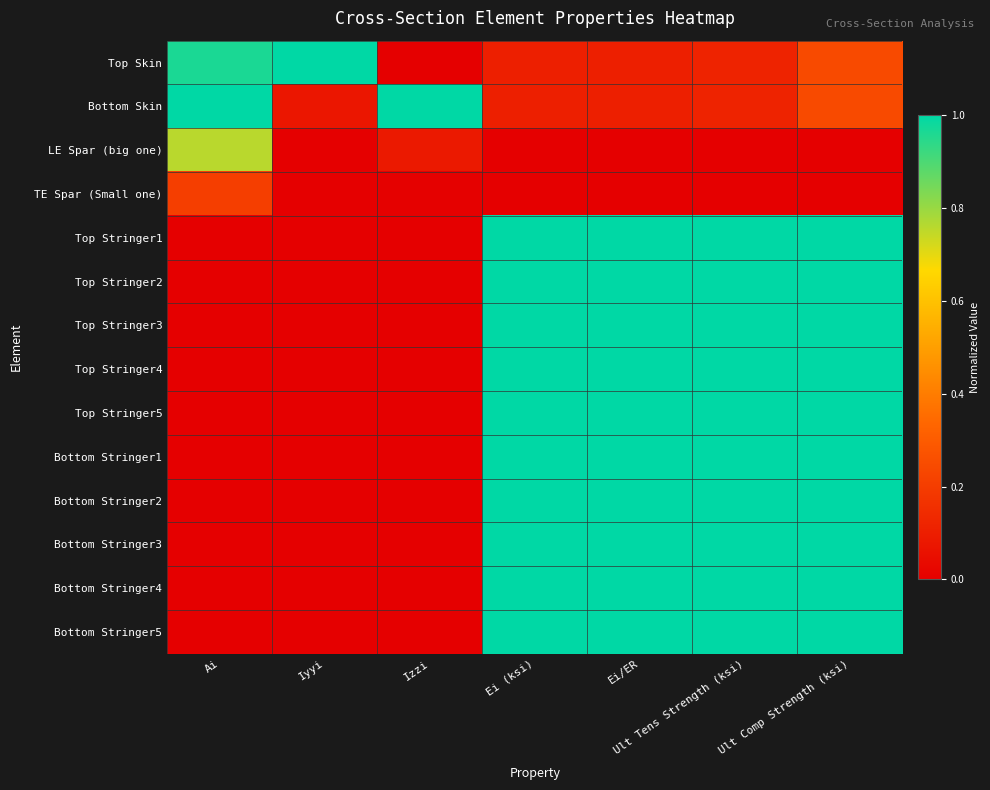

Reading left to right, list all the values displayed in this chart.

Top Skin: Ai=1.0	Iyyi=1.0	Izzi=0.0	Ei (ksi)=0.1	Ei/ER=0.1	Ult Tens Strength (ksi)=0.1	Ult Comp Strength (ksi)=0.2
Bottom Skin: Ai=1.0	Iyyi=0.1	Izzi=1.0	Ei (ksi)=0.1	Ei/ER=0.1	Ult Tens Strength (ksi)=0.1	Ult Comp Strength (ksi)=0.2
LE Spar (big one): Ai=0.8	Iyyi=0.0	Izzi=0.1	Ei (ksi)=0.0	Ei/ER=0.0	Ult Tens Strength (ksi)=0.0	Ult Comp Strength (ksi)=0.0
TE Spar (Small one): Ai=0.2	Iyyi=0.0	Izzi=0.0	Ei (ksi)=0.0	Ei/ER=0.0	Ult Tens Strength (ksi)=0.0	Ult Comp Strength (ksi)=0.0
Top Stringer1: Ai=0.0	Iyyi=0.0	Izzi=0.0	Ei (ksi)=1.0	Ei/ER=1.0	Ult Tens Strength (ksi)=1.0	Ult Comp Strength (ksi)=1.0
Top Stringer2: Ai=0.0	Iyyi=0.0	Izzi=0.0	Ei (ksi)=1.0	Ei/ER=1.0	Ult Tens Strength (ksi)=1.0	Ult Comp Strength (ksi)=1.0
Top Stringer3: Ai=0.0	Iyyi=0.0	Izzi=0.0	Ei (ksi)=1.0	Ei/ER=1.0	Ult Tens Strength (ksi)=1.0	Ult Comp Strength (ksi)=1.0
Top Stringer4: Ai=0.0	Iyyi=0.0	Izzi=0.0	Ei (ksi)=1.0	Ei/ER=1.0	Ult Tens Strength (ksi)=1.0	Ult Comp Strength (ksi)=1.0
Top Stringer5: Ai=0.0	Iyyi=0.0	Izzi=0.0	Ei (ksi)=1.0	Ei/ER=1.0	Ult Tens Strength (ksi)=1.0	Ult Comp Strength (ksi)=1.0
Bottom Stringer1: Ai=0.0	Iyyi=0.0	Izzi=0.0	Ei (ksi)=1.0	Ei/ER=1.0	Ult Tens Strength (ksi)=1.0	Ult Comp Strength (ksi)=1.0
Bottom Stringer2: Ai=0.0	Iyyi=0.0	Izzi=0.0	Ei (ksi)=1.0	Ei/ER=1.0	Ult Tens Strength (ksi)=1.0	Ult Comp Strength (ksi)=1.0
Bottom Stringer3: Ai=0.0	Iyyi=0.0	Izzi=0.0	Ei (ksi)=1.0	Ei/ER=1.0	Ult Tens Strength (ksi)=1.0	Ult Comp Strength (ksi)=1.0
Bottom Stringer4: Ai=0.0	Iyyi=0.0	Izzi=0.0	Ei (ksi)=1.0	Ei/ER=1.0	Ult Tens Strength (ksi)=1.0	Ult Comp Strength (ksi)=1.0
Bottom Stringer5: Ai=0.0	Iyyi=0.0	Izzi=0.0	Ei (ksi)=1.0	Ei/ER=1.0	Ult Tens Strength (ksi)=1.0	Ult Comp Strength (ksi)=1.0